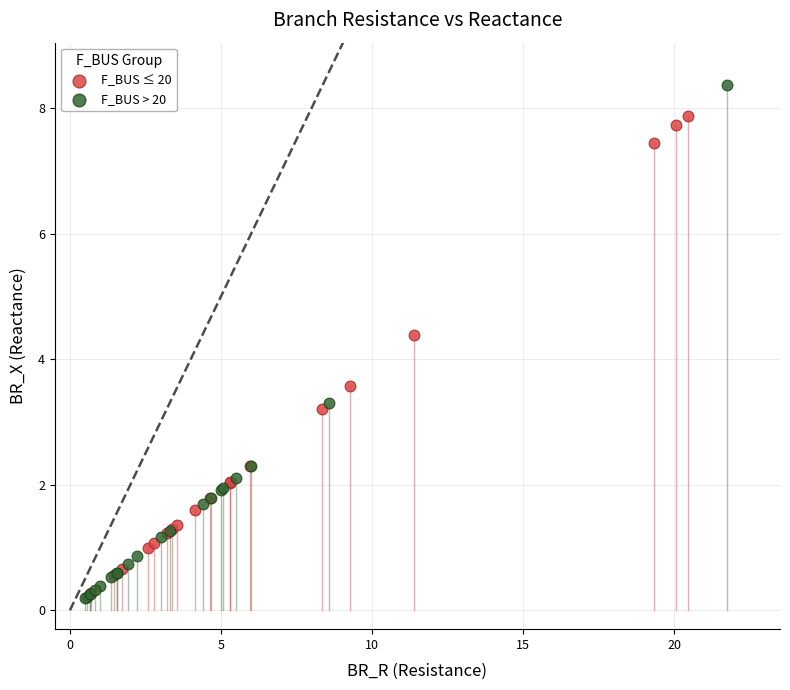

Which series contains the highest Y value?

F_BUS > 20